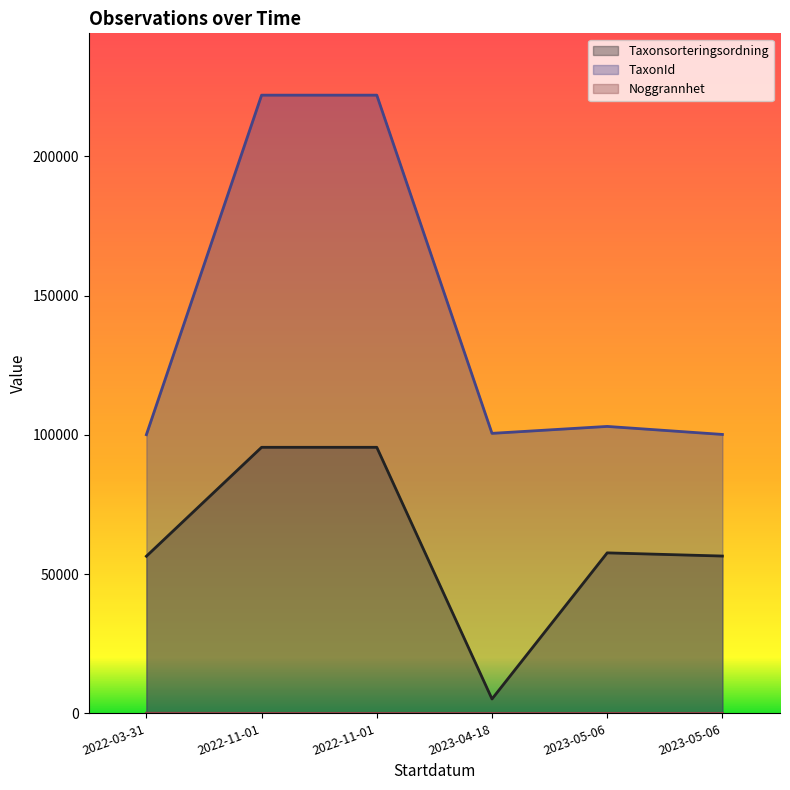

How many lines are shown in the chart?

3